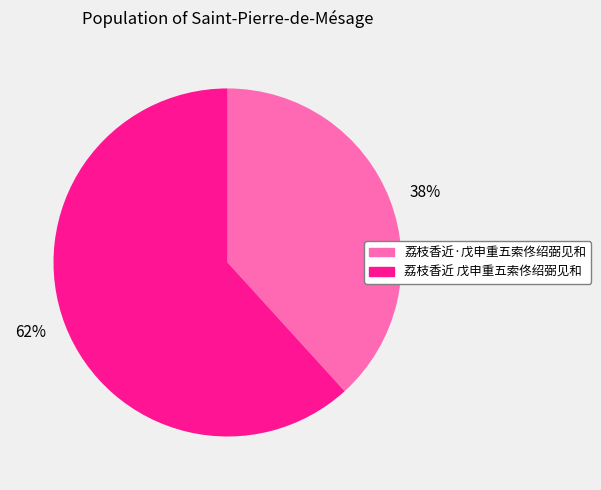

How many slices are in this pie chart?

2